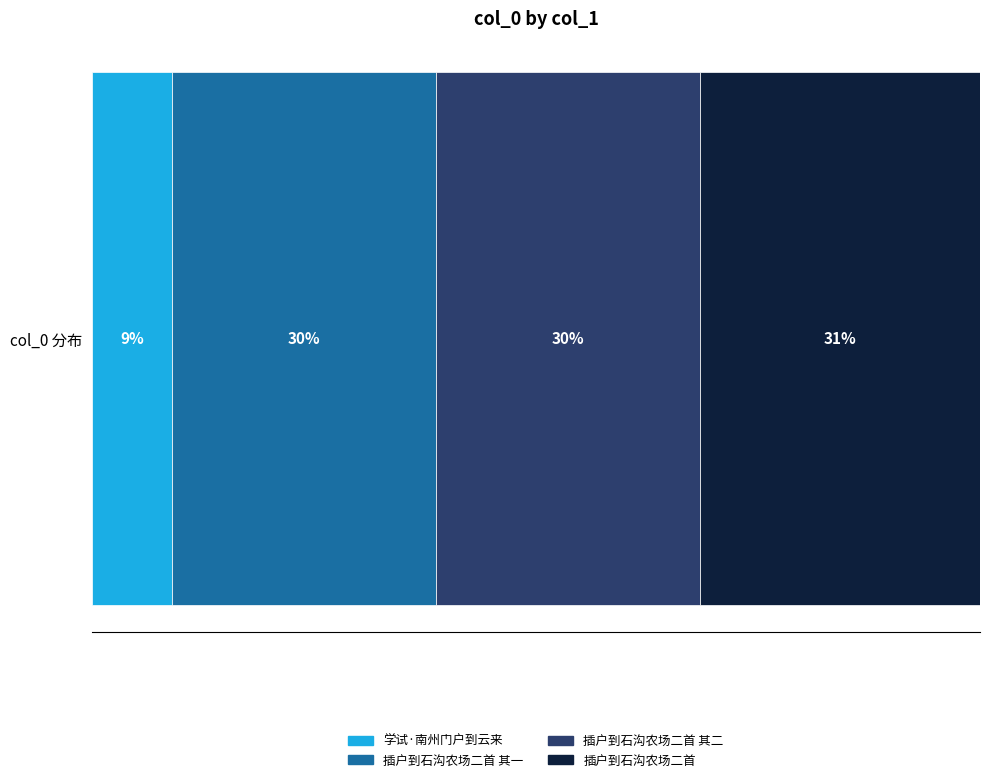

Reading right to left, transcribe all the data shown in this chart.

467203	441482	441481	133031